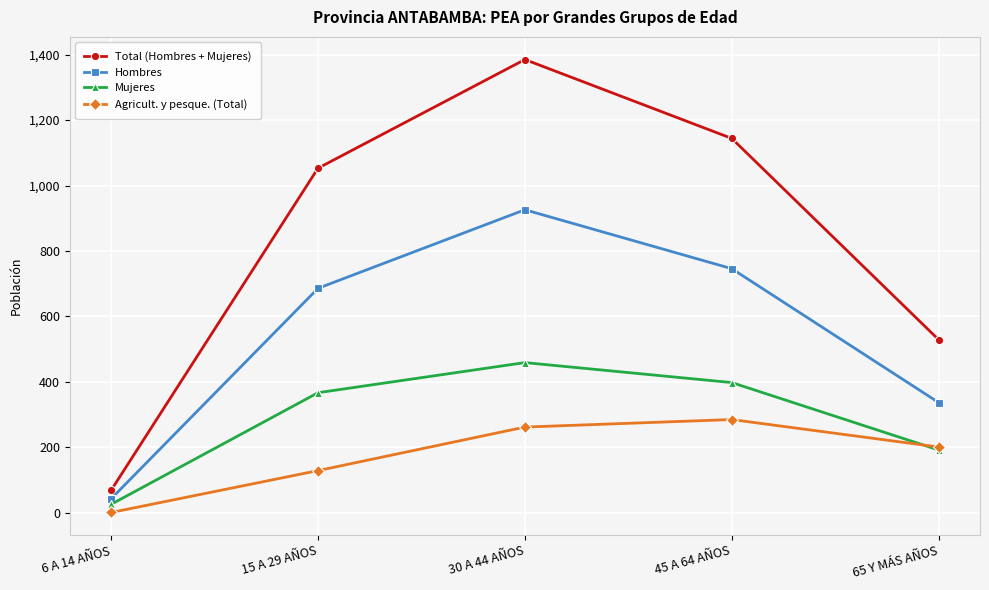

True or false: Total (Hombres + Mujeres) has more than 1 points higher than both neighbors.

False